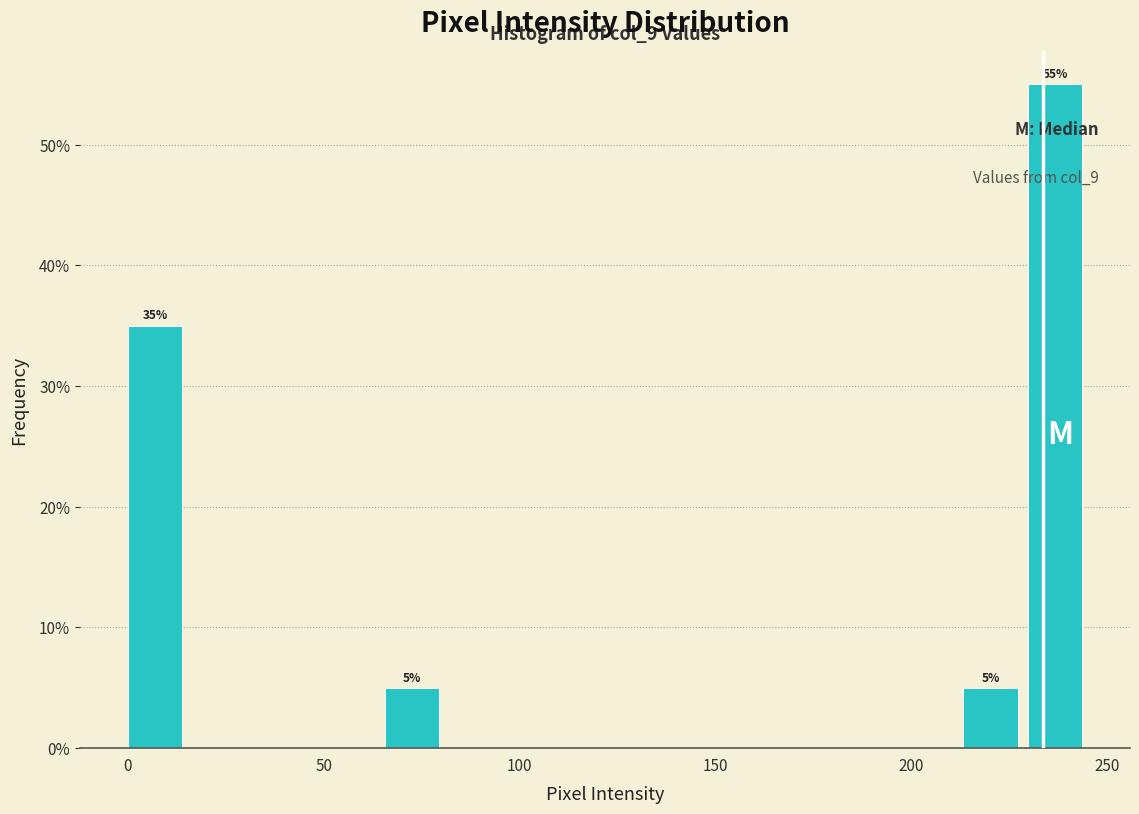

Read against the x-axis, roughly where is the centre of the tallest bar?

235